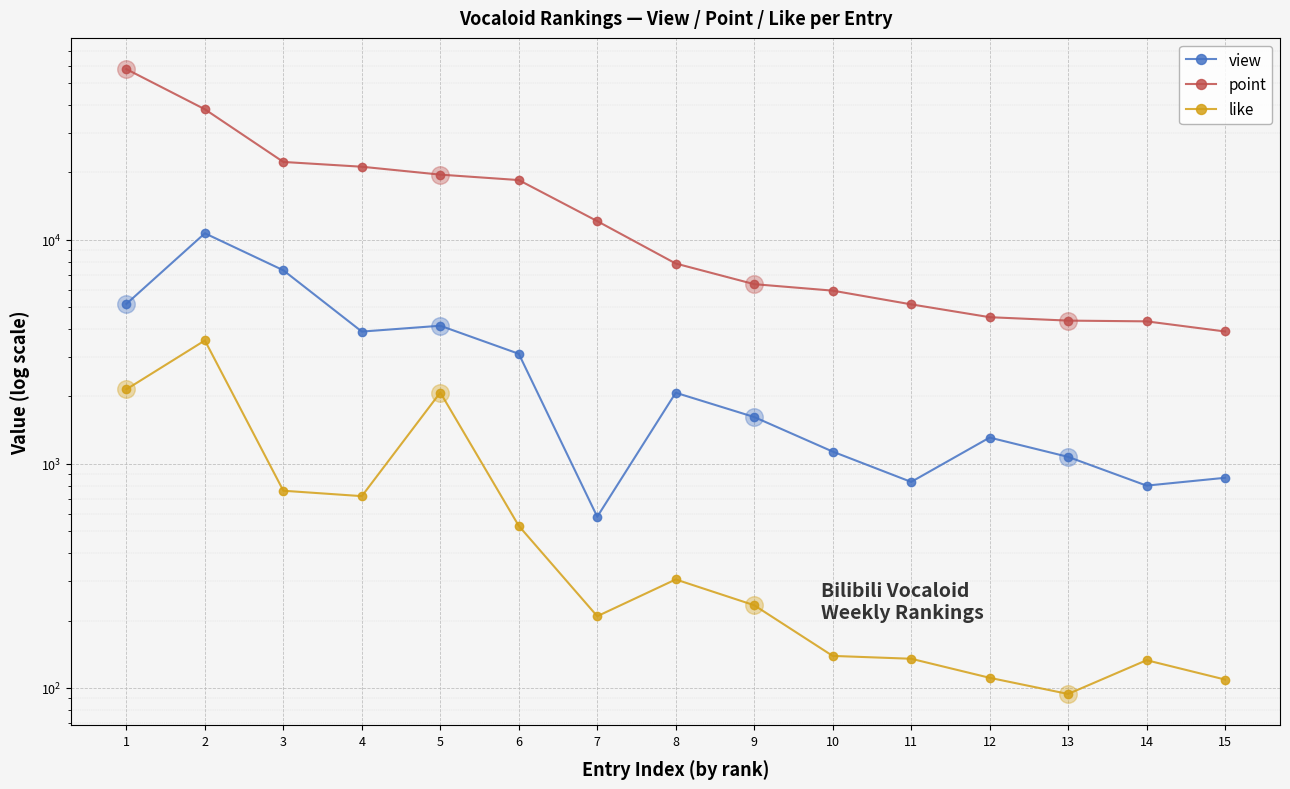

At which category is the sum across all series the highest?

1